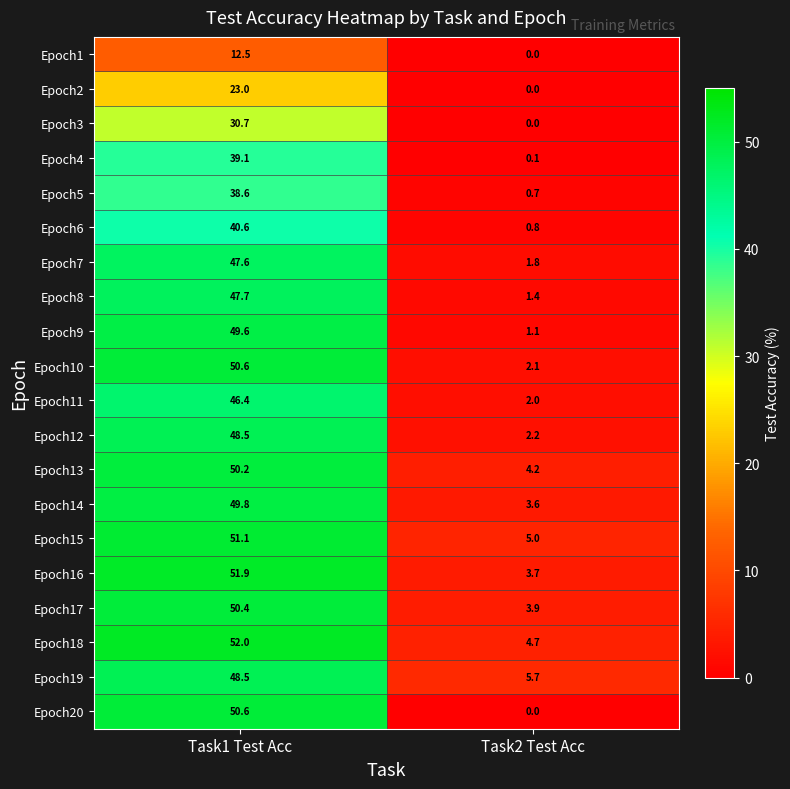

What is the sum of all Epoch9 values?

50.7